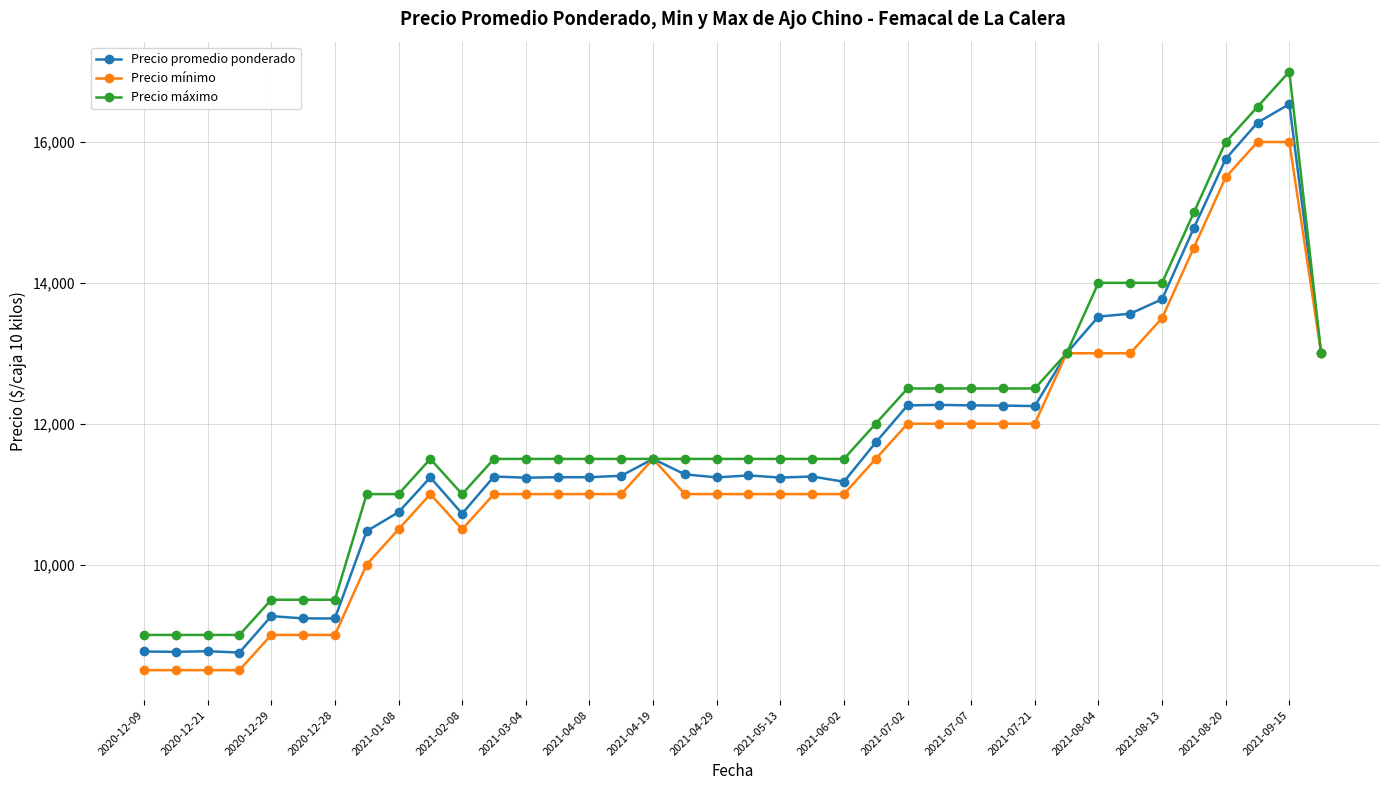

True or false: Precio máximo has more than 1 interior local peaks.

True